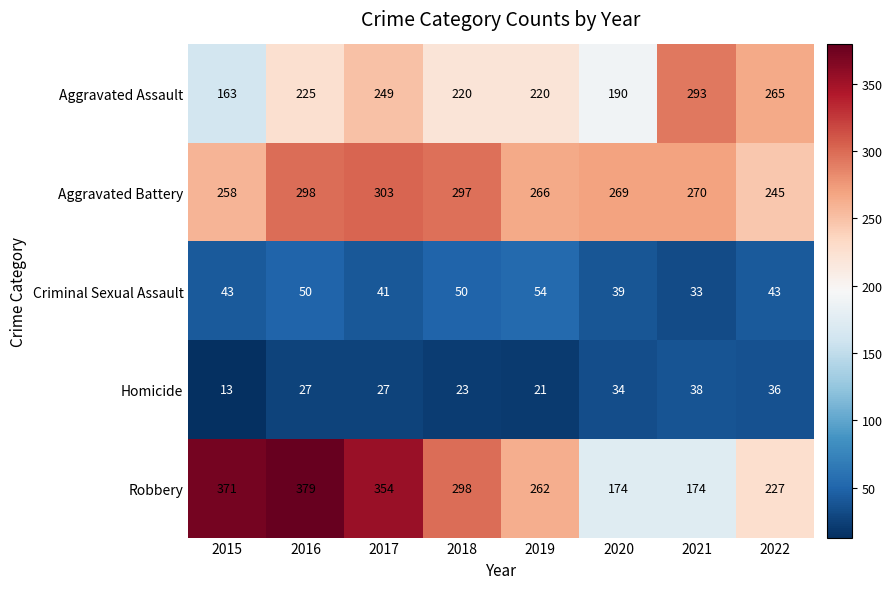

Is the value of Aggravated Assault at 2020 greater than the value of Robbery at 2016?

No